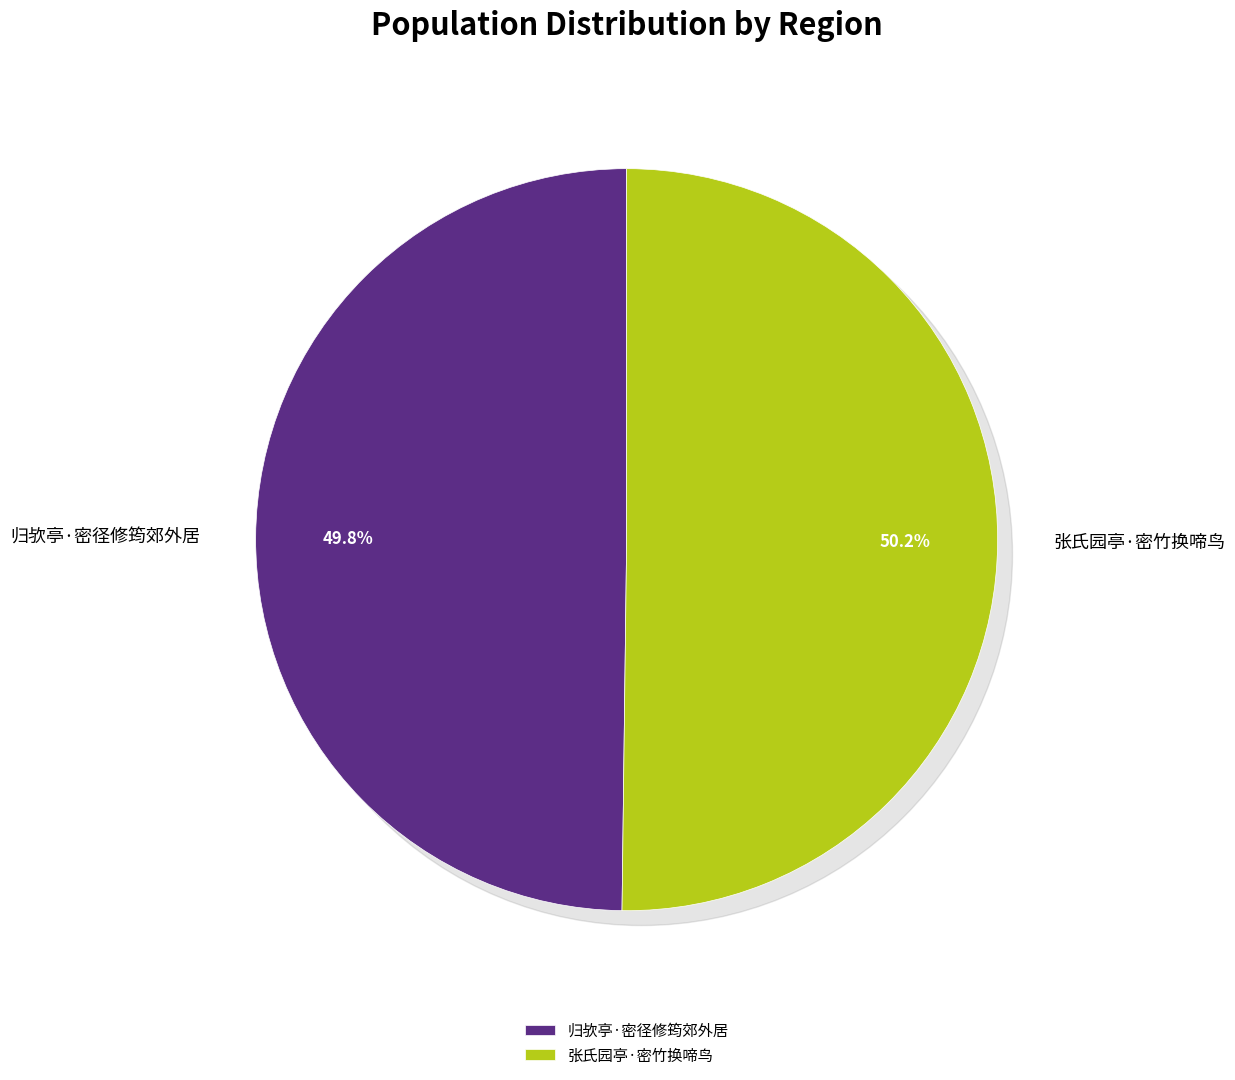

Approximately how many times larger is the value at 张氏园亭·密竹换啼鸟 compared to 归欤亭·密径修筠郊外居?

1.0